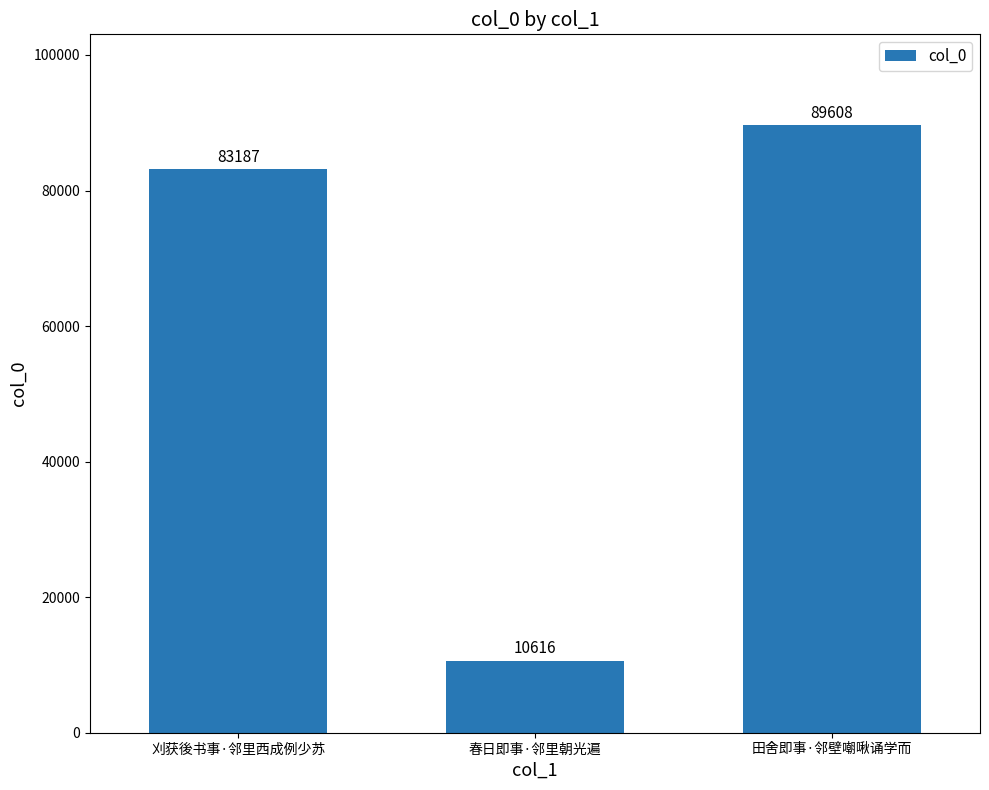

The chart shows a value of 83187 at 刈获後书事·邻里西成例少苏. True or false?

True